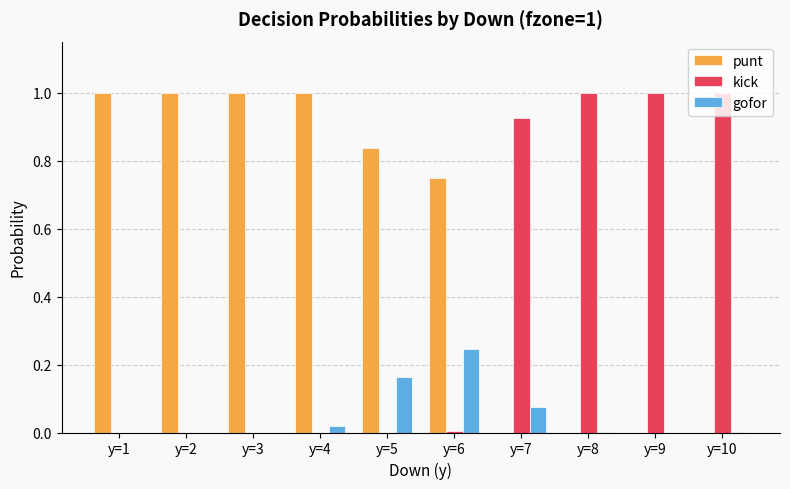

What is the sum of all punt values?

5.6